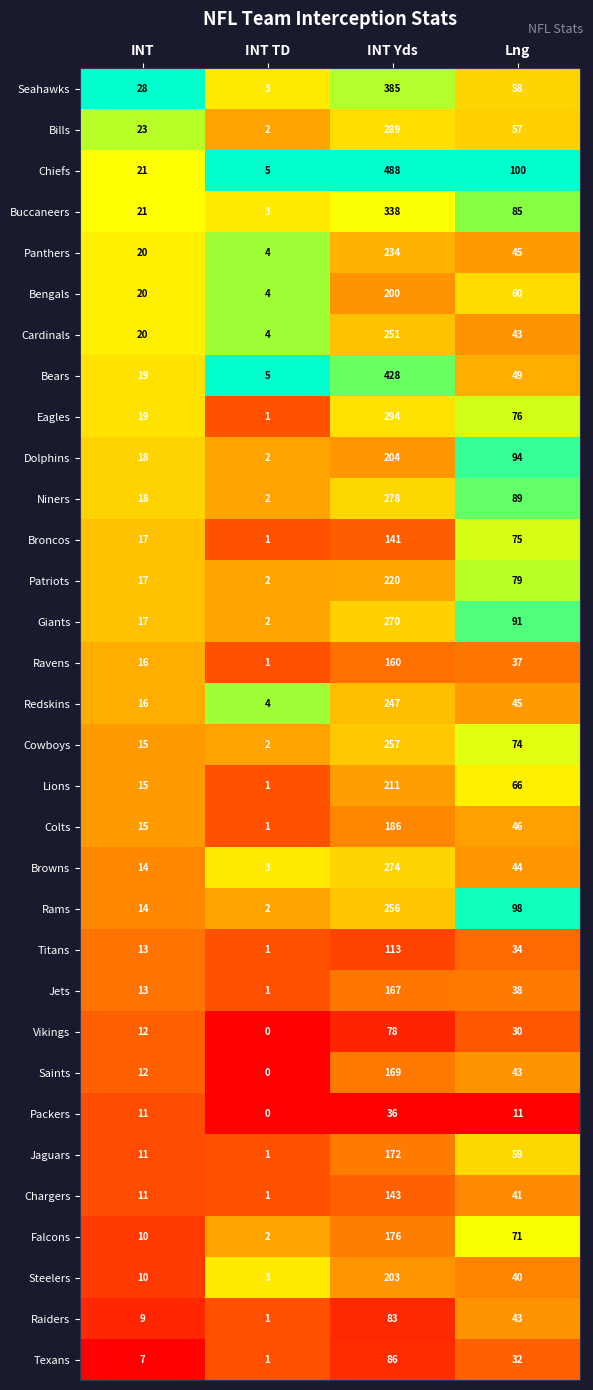

Which category has the lowest value across all series?

INT TD